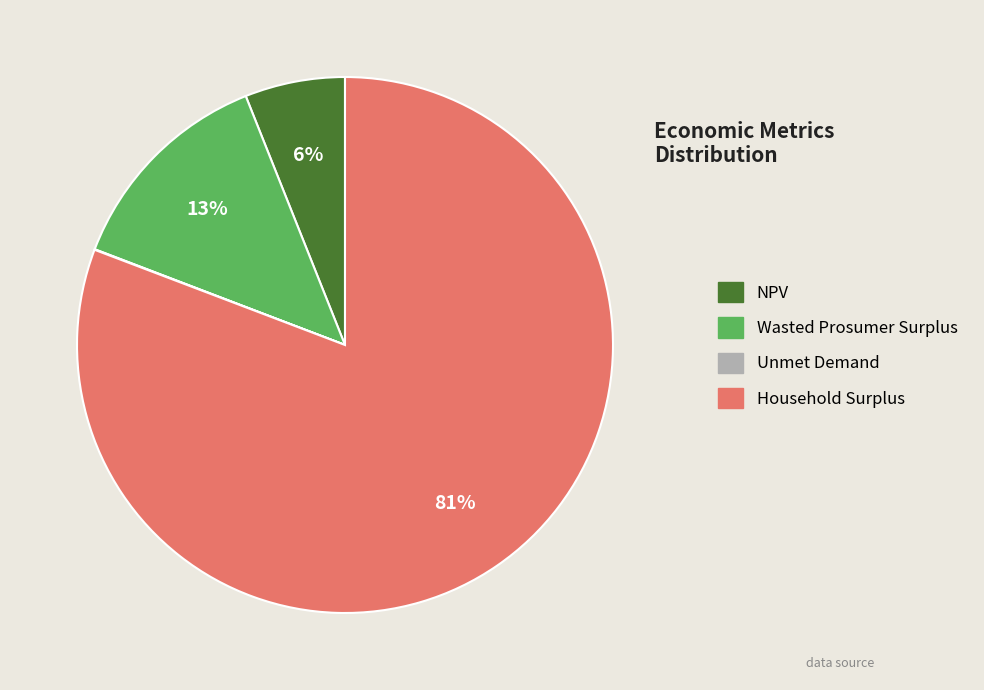

Between Household Surplus and Wasted Prosumer Surplus, which is larger?

Household Surplus